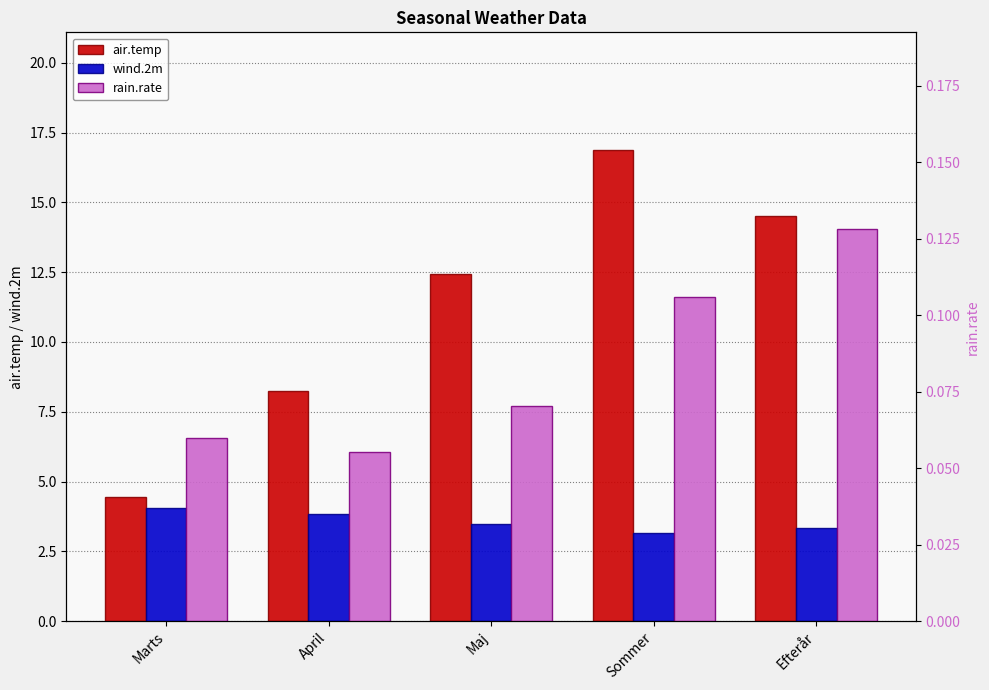

How many bars are there in each group?

3